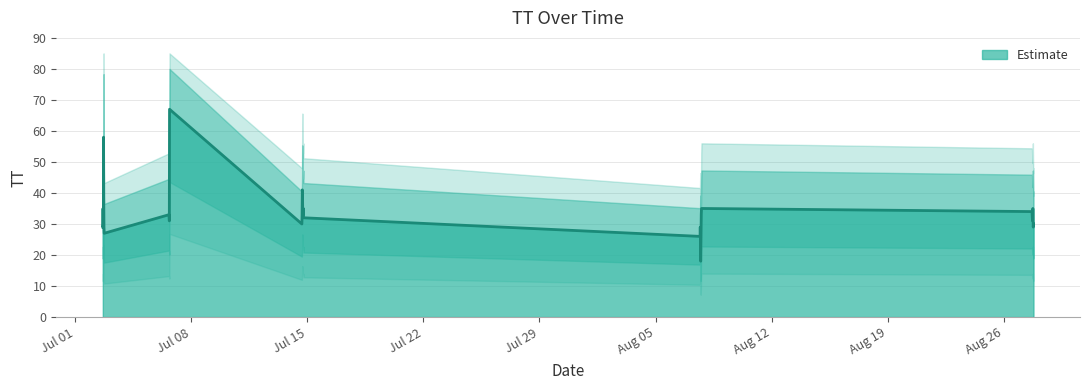

How many categories are shown in the chart?

40